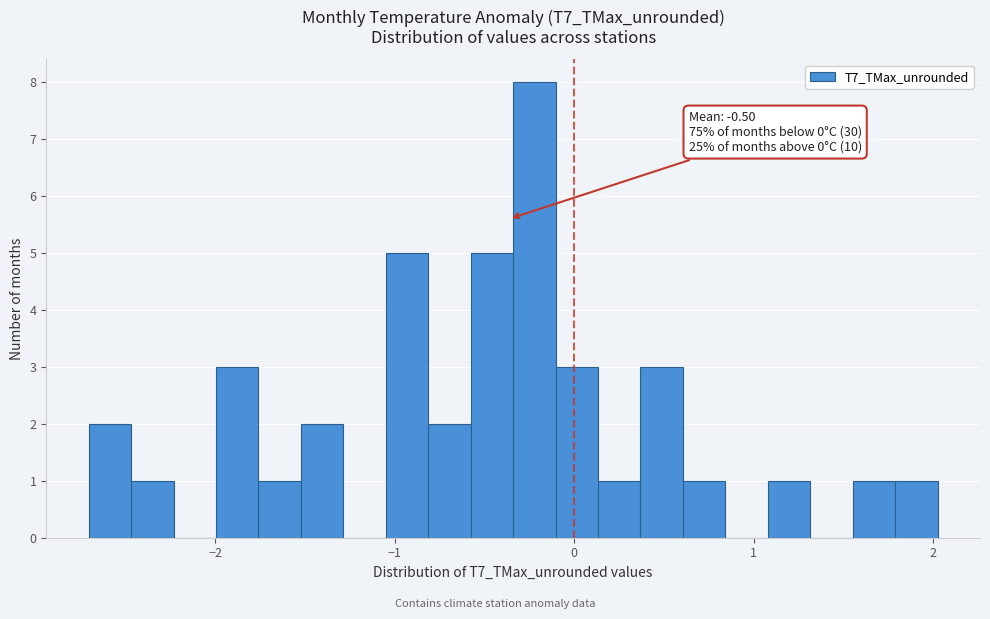

Read against the x-axis, roughly where is the centre of the tallest bar?

-0.2